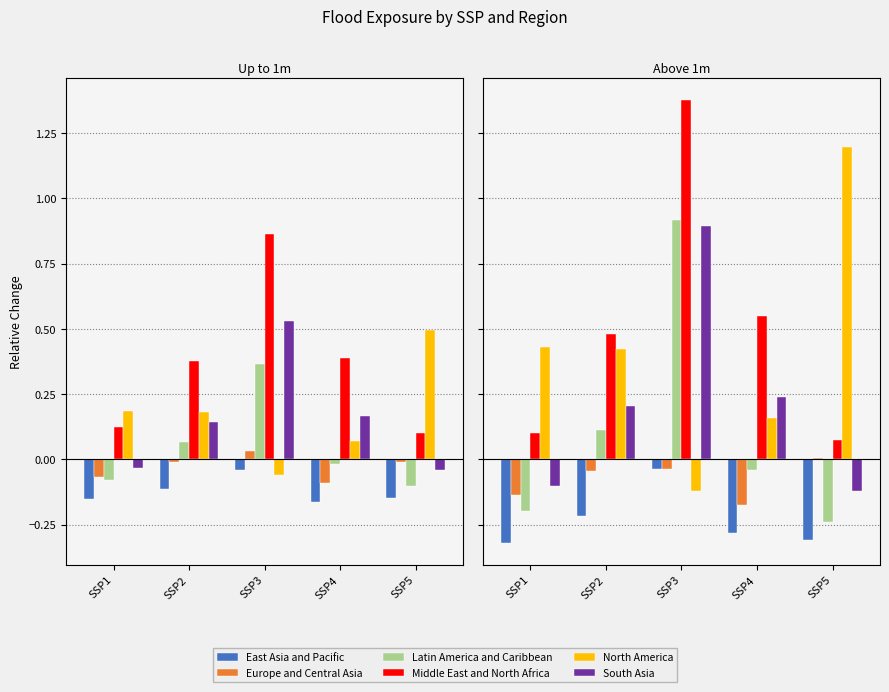

What is the spread (max minus min) of values at SSP3?

1.5